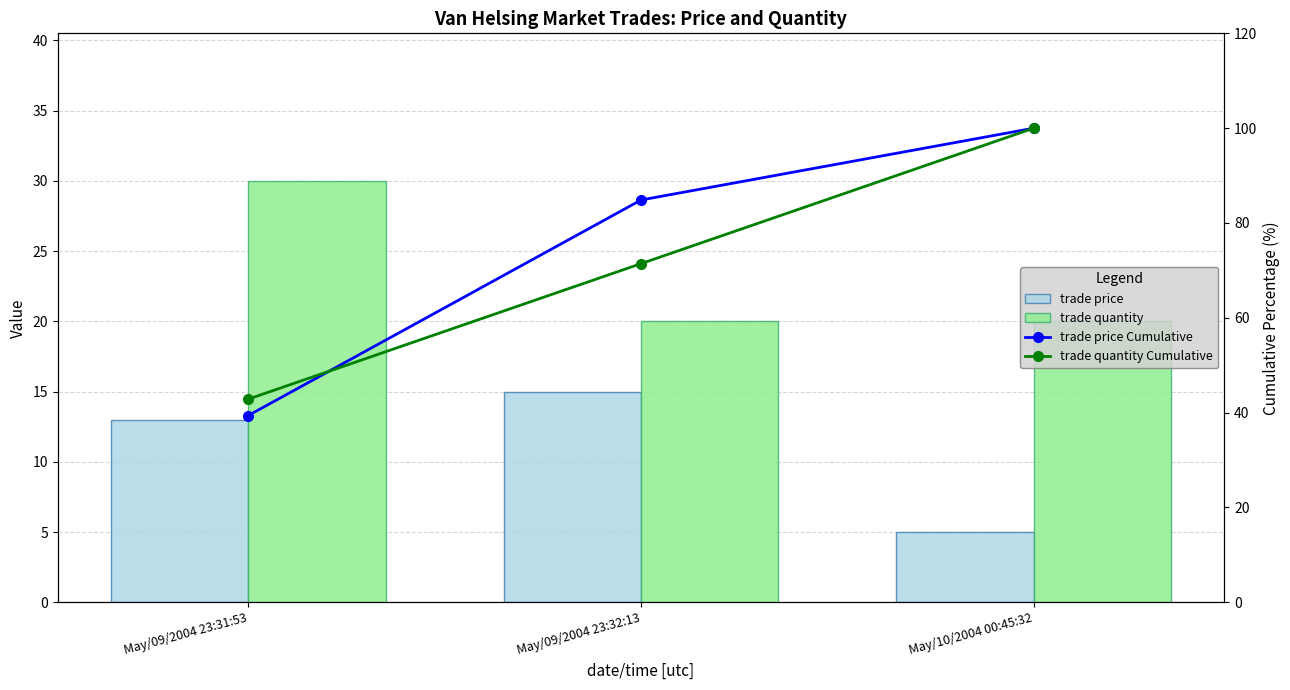

Reading right to left, what are all the values shown in this chart?

trade price: May/10/2004 00:45:32=5.0	May/09/2004 23:32:13=15.0	May/09/2004 23:31:53=13.0
trade quantity: May/10/2004 00:45:32=20.0	May/09/2004 23:32:13=20.0	May/09/2004 23:31:53=30.0
trade price Cumulative: May/10/2004 00:45:32=100.0	May/09/2004 23:32:13=84.8	May/09/2004 23:31:53=39.4
trade quantity Cumulative: May/10/2004 00:45:32=100.0	May/09/2004 23:32:13=71.4	May/09/2004 23:31:53=42.9